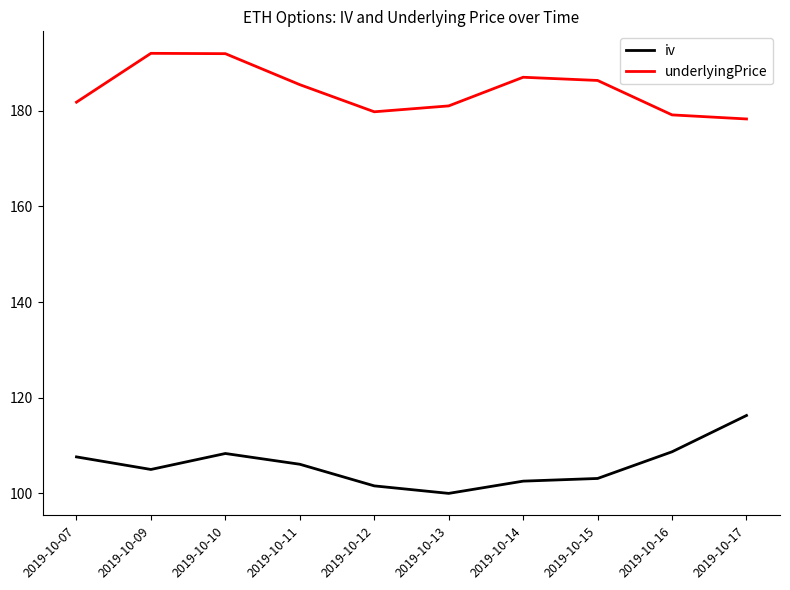

What is the minimum value shown in the chart?

100.0